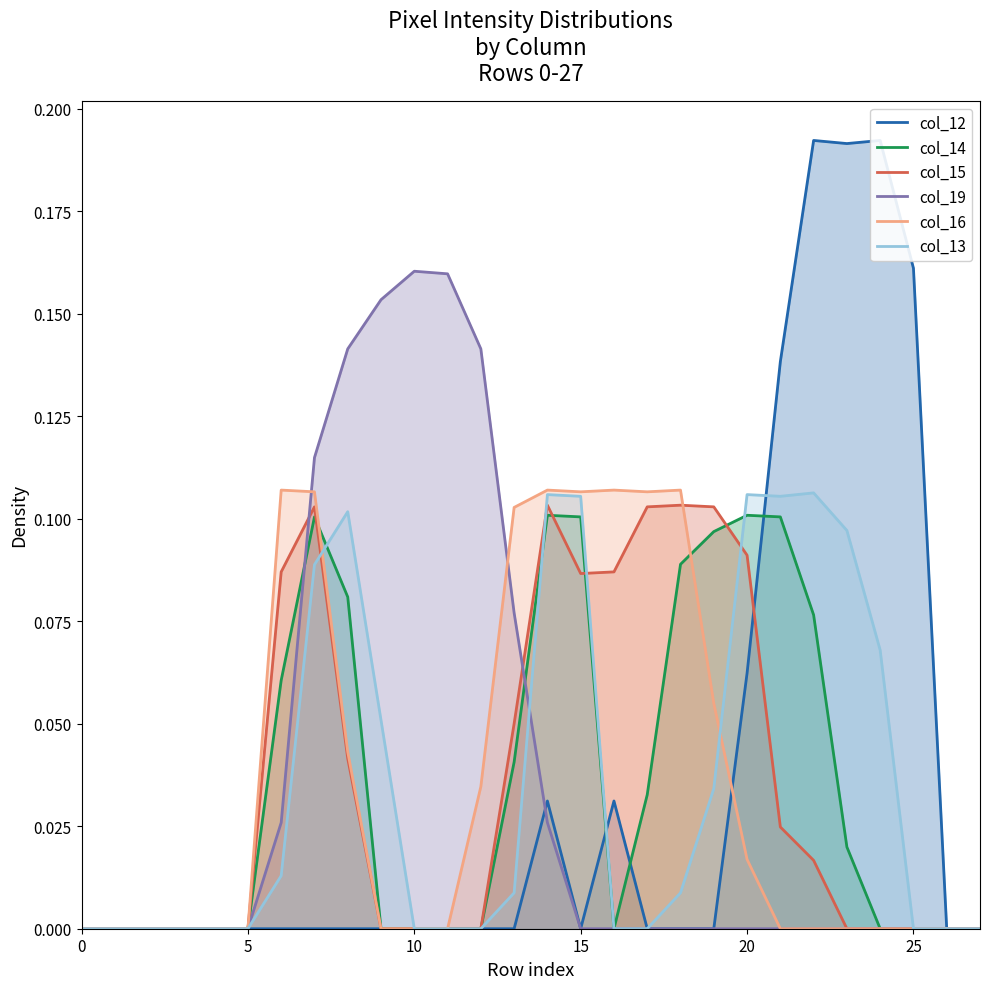

Is it true that col_15 equals 0.0 at 23?

True